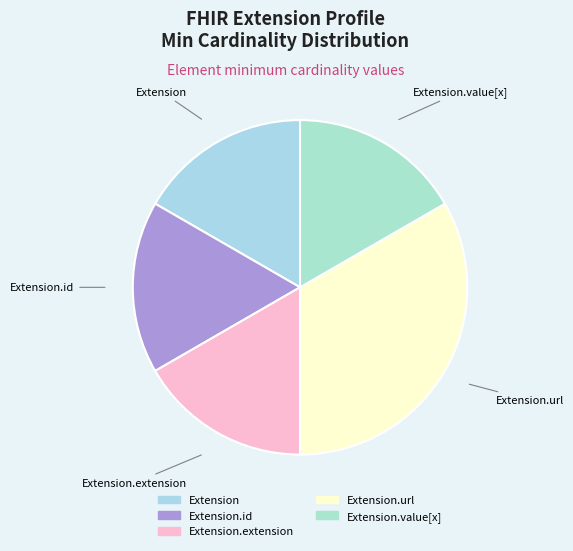

How many segments does this pie chart have?

5